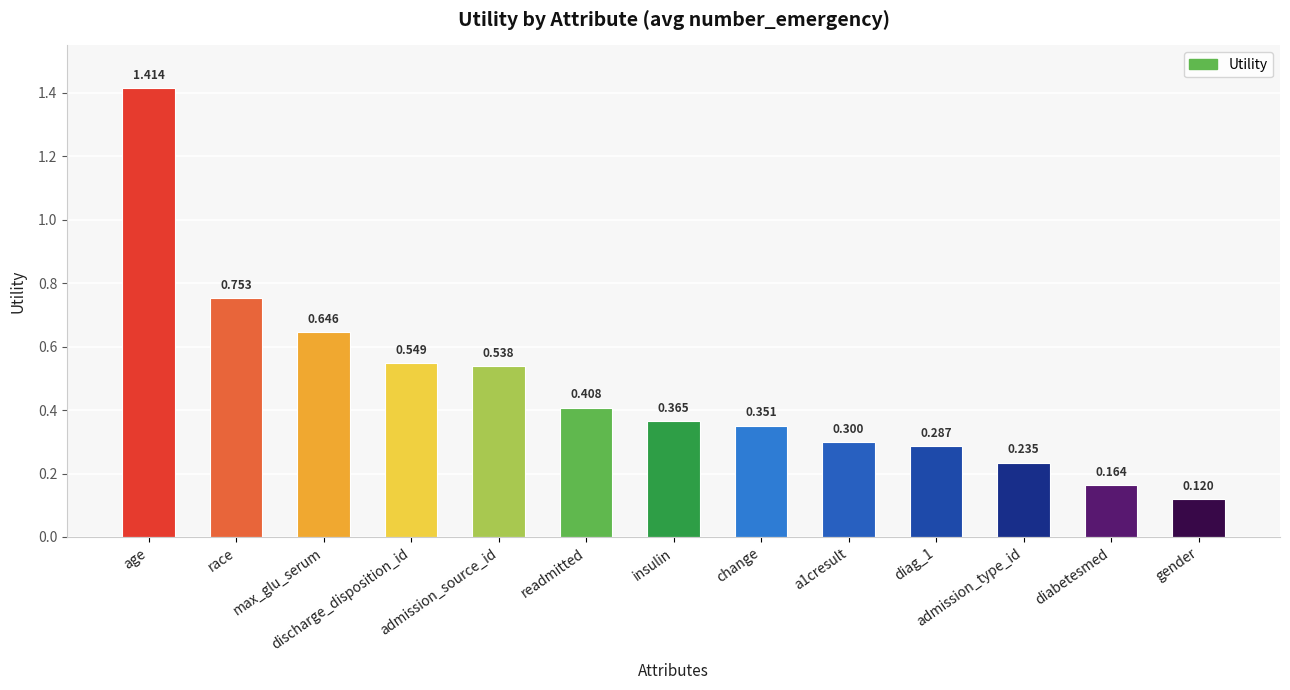

Between admission_type_id and insulin, which is larger?

insulin